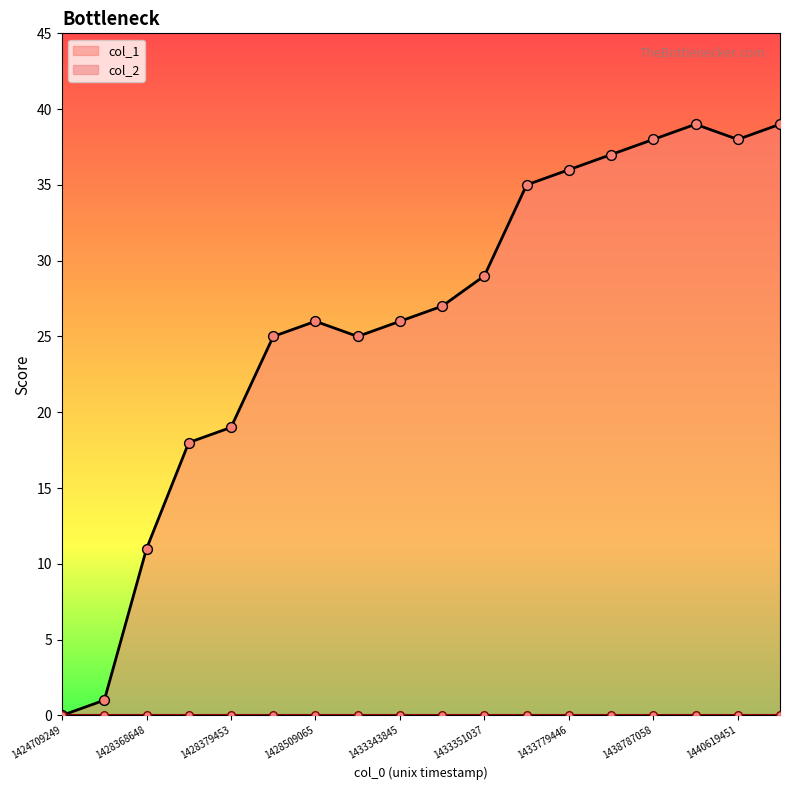

Which has a higher value, 1428379453 or 1428368648?

1428379453